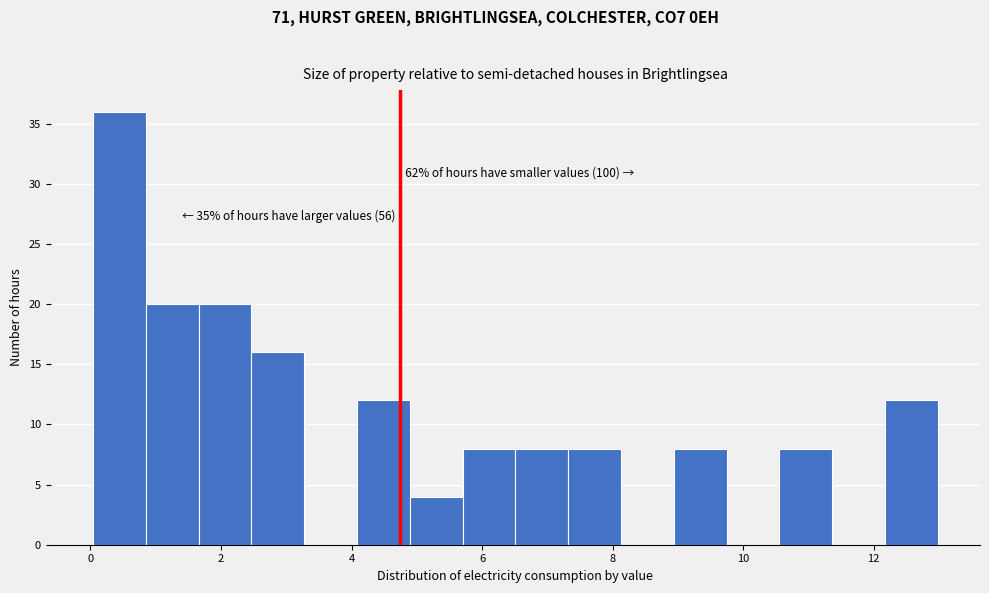

Which range on the x-axis has the tallest bar?

0.0 to 0.8